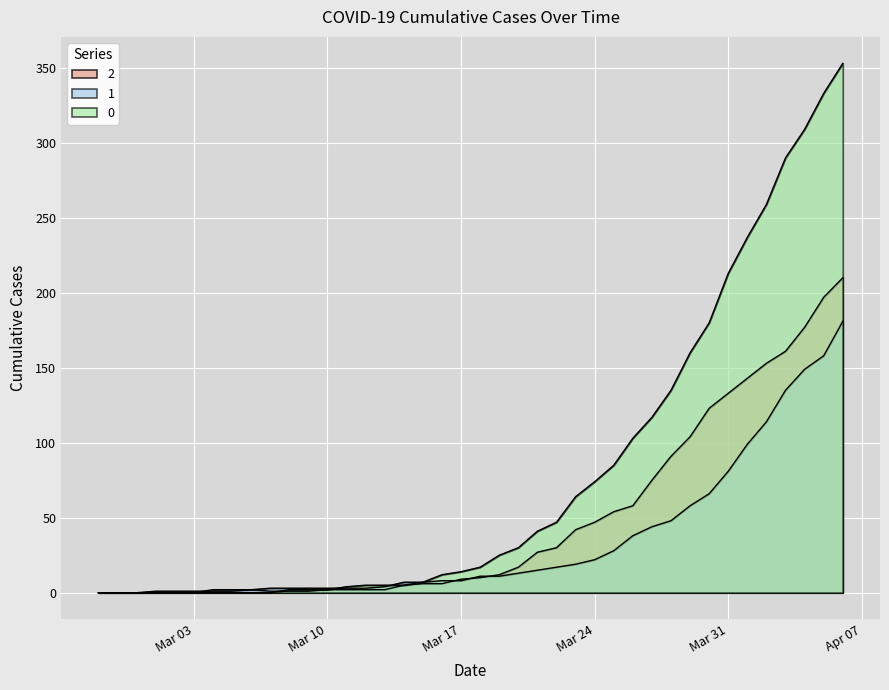

List the series in order of their peak value, lowest first.

1, 2, 0